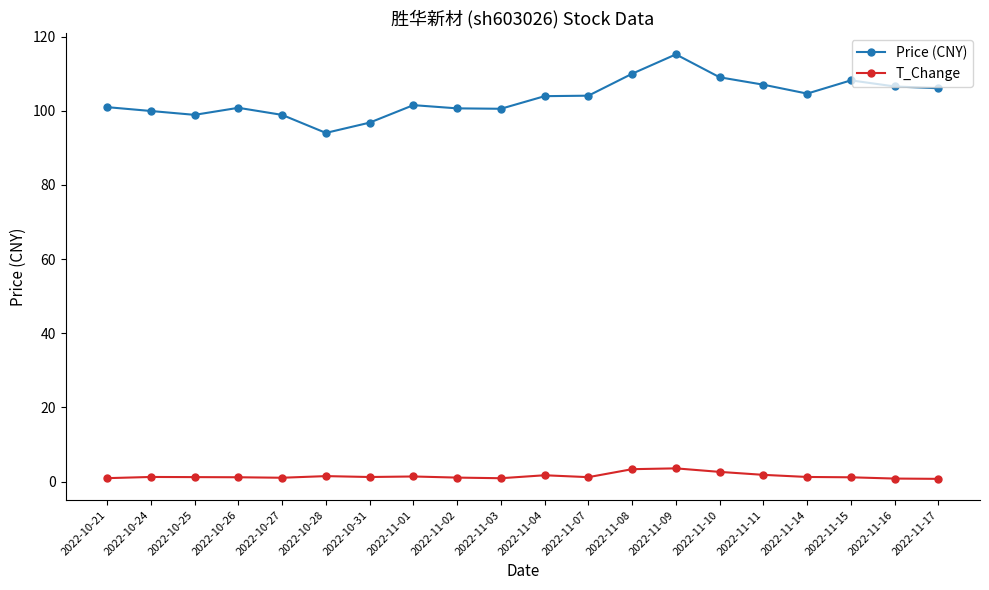

At how many categories does at least one series exceed 92?

20